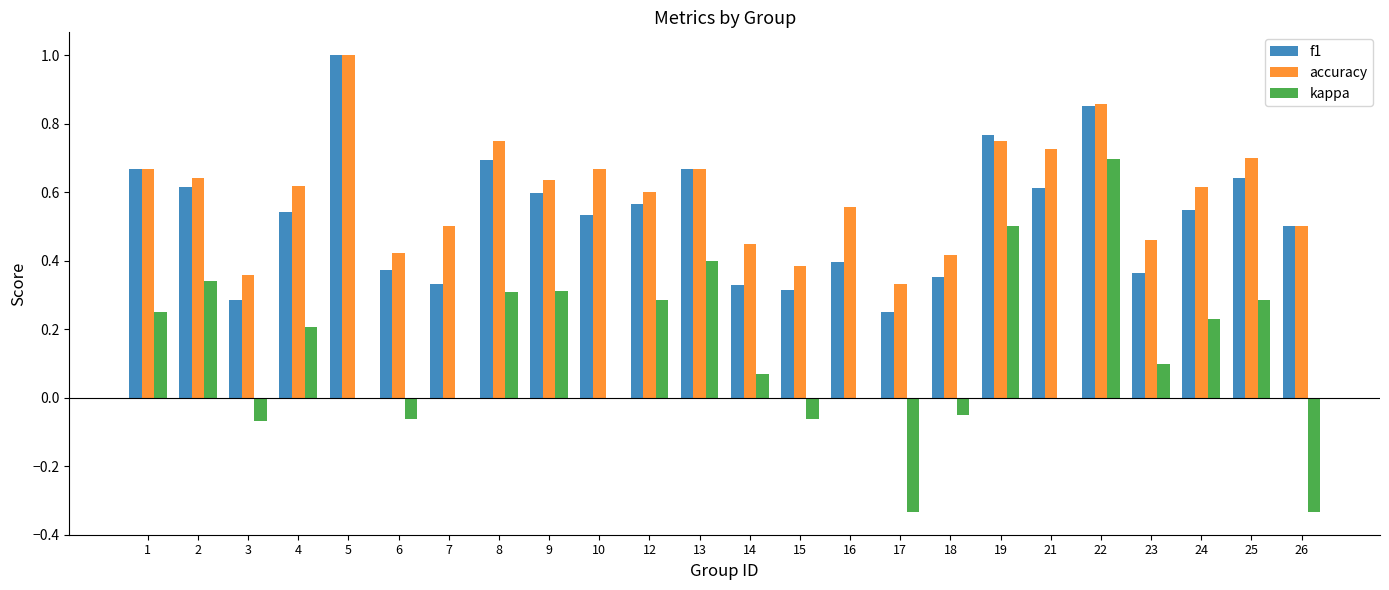

Which series has the largest range (max minus min)?

kappa